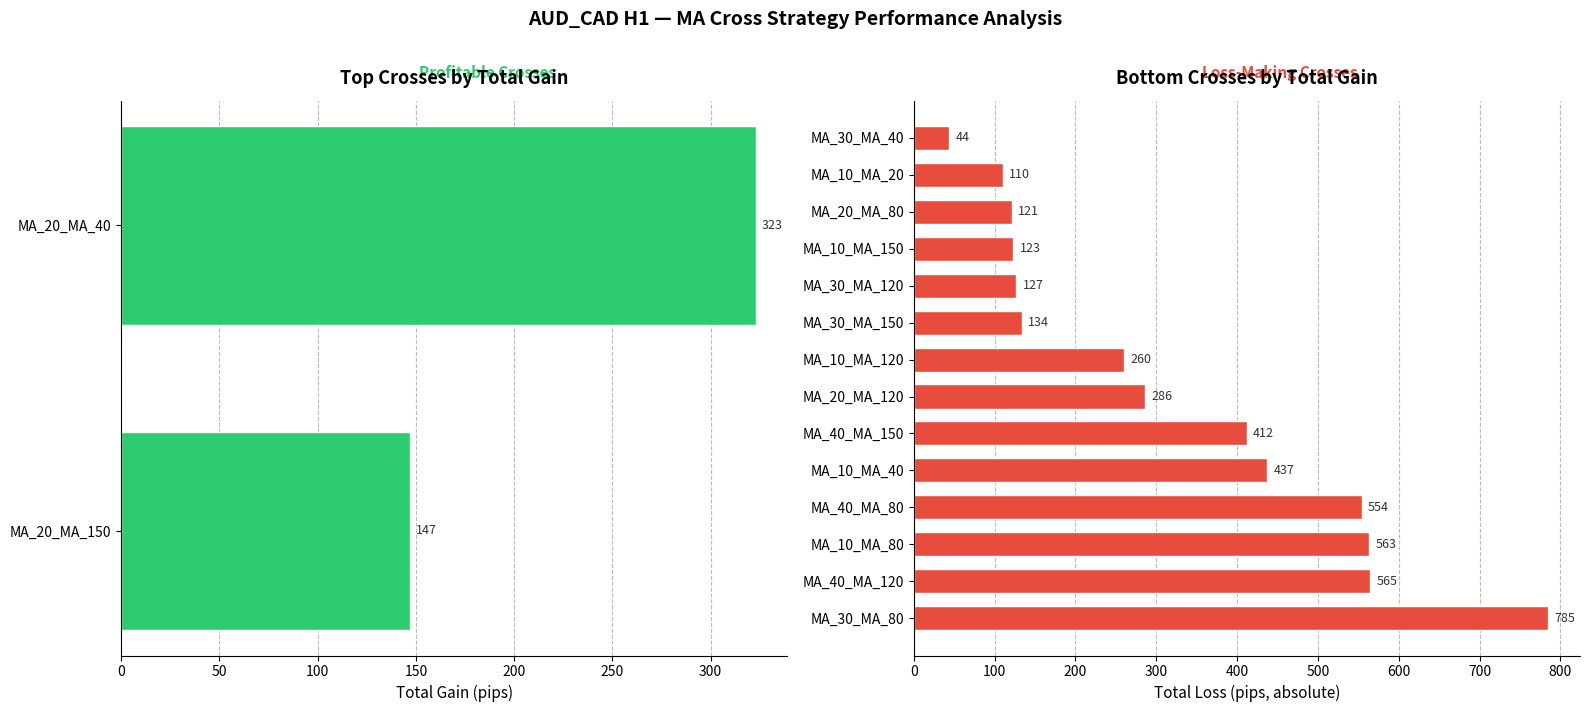

Are the bars horizontal?

Yes